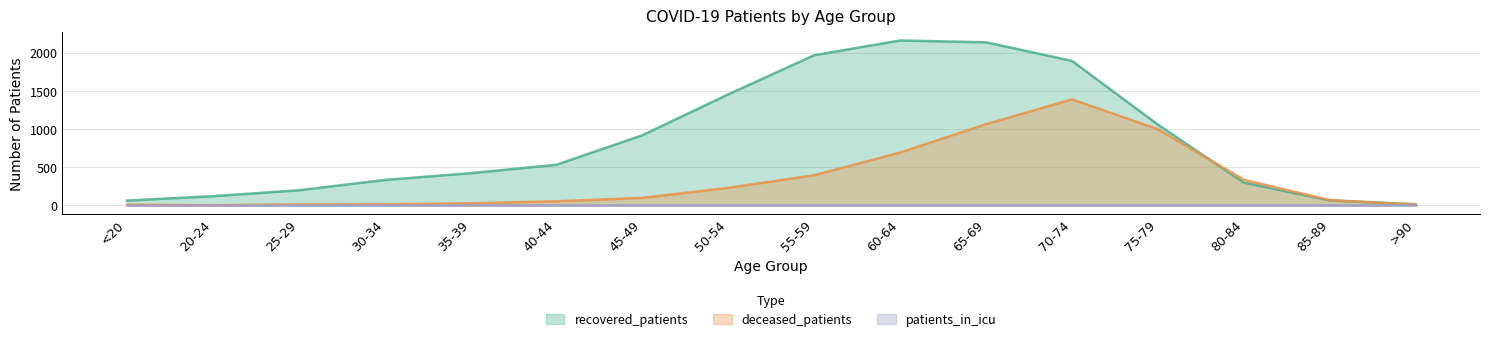

What is the difference between the maximum and minimum values in the deceased_patients series?

1385